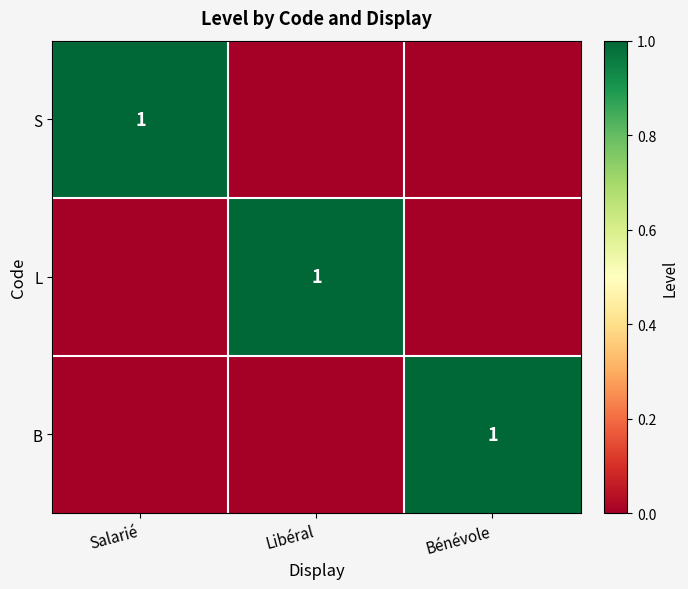

At how many categories does at least one series exceed 0?

3